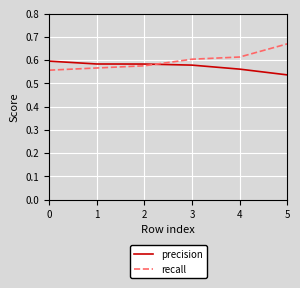

What are all the series names shown in the legend?

precision, recall